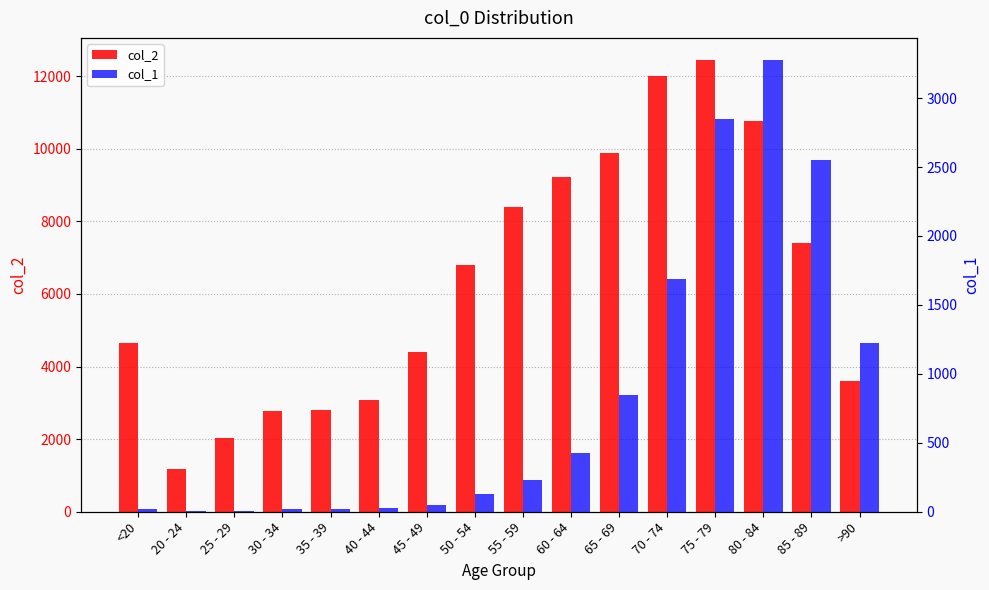

The col_2 series shows 9236 at 60 - 64. True or false?

True